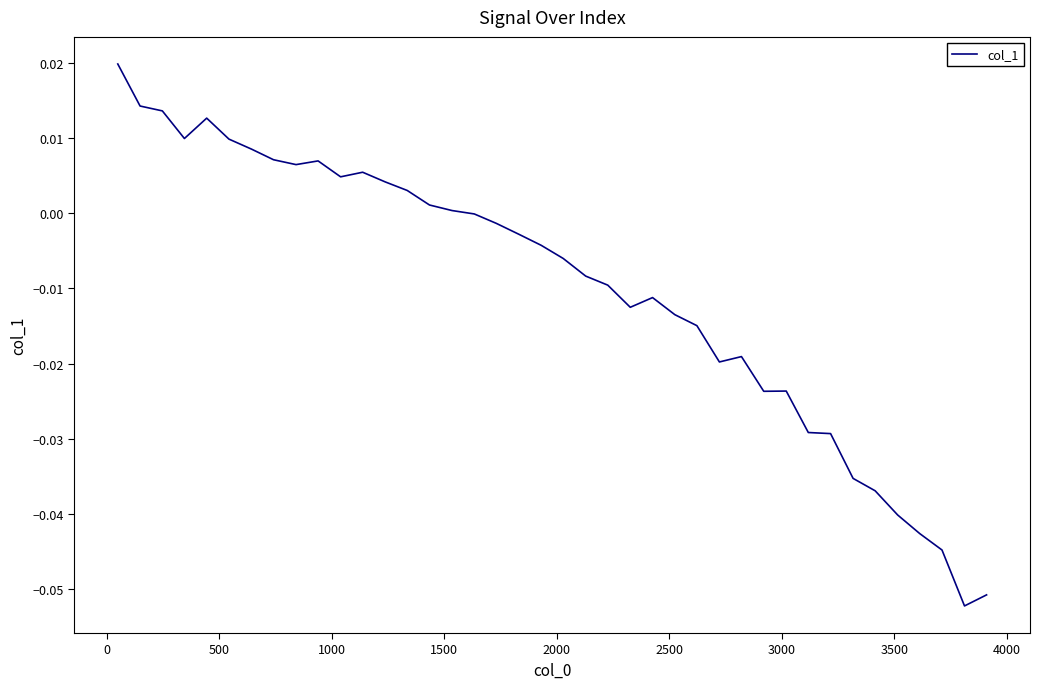

How many interior local valleys (lower than both neighbors) does the data have?

7